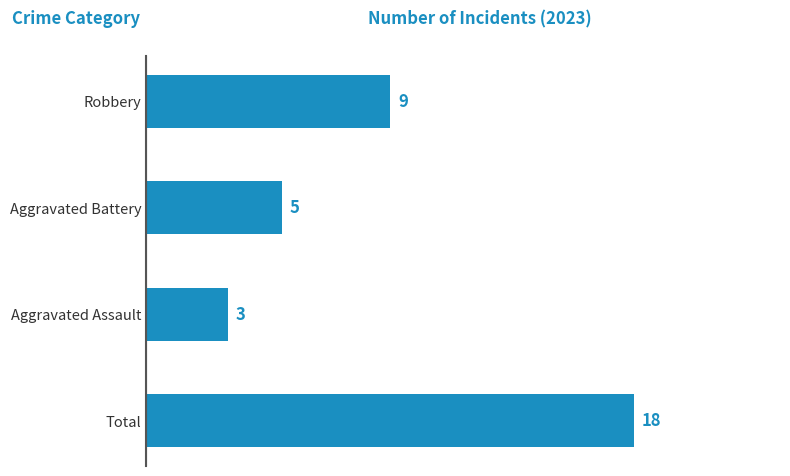

Reading top to bottom, transcribe all the data shown in this chart.

Robbery=9	Aggravated Battery=5	Aggravated Assault=3	Total=18